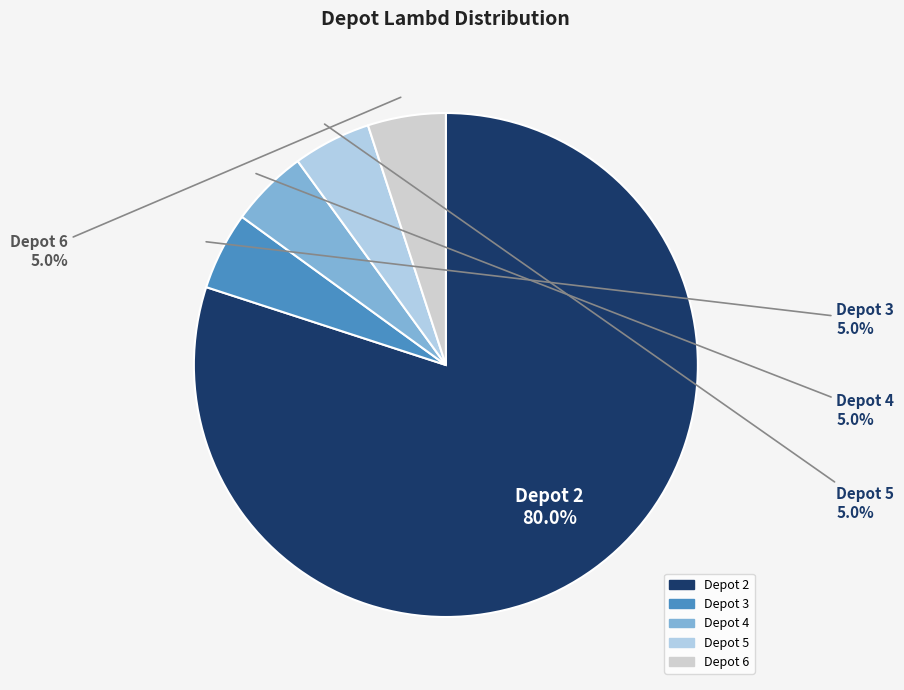

What is the ratio of the value at Depot 5 to the value at Depot 6?

1.0